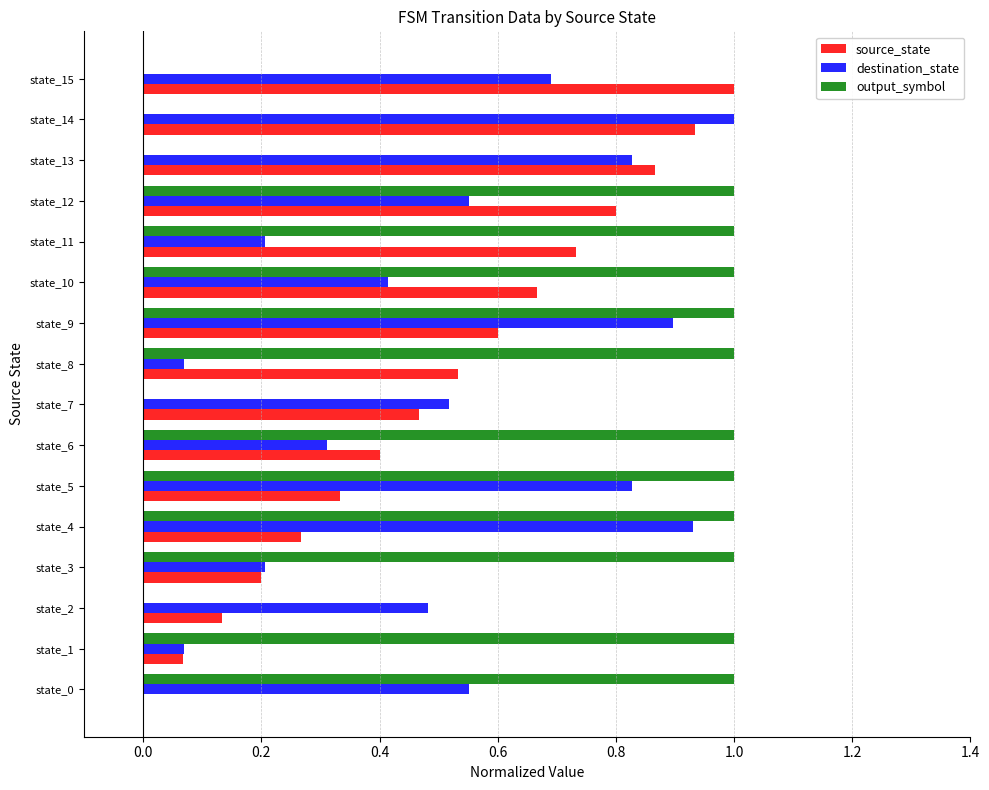

How many output_symbol values are between 0 and 1?

16